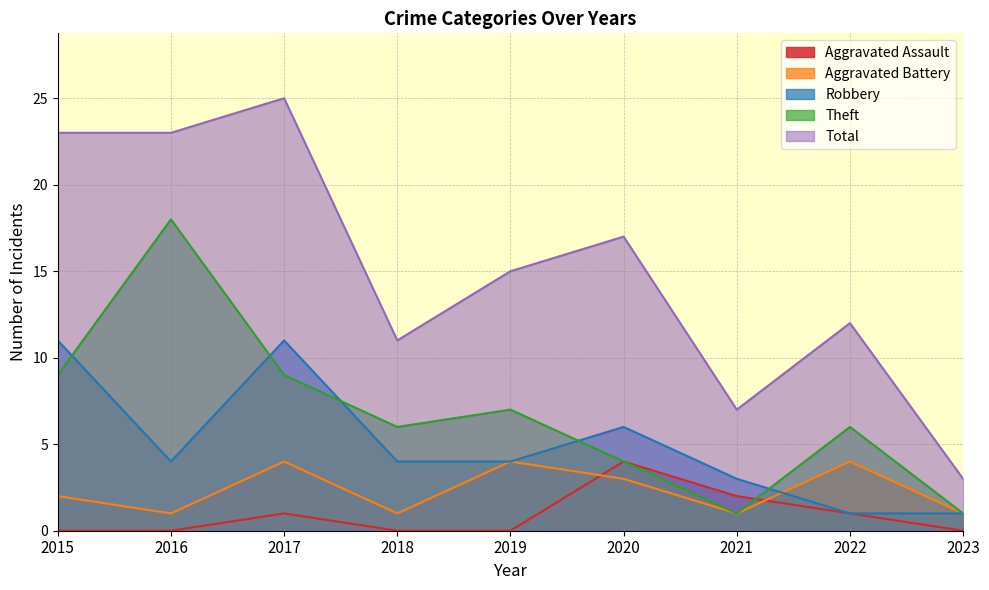

Which category has the highest value across all series?

2017